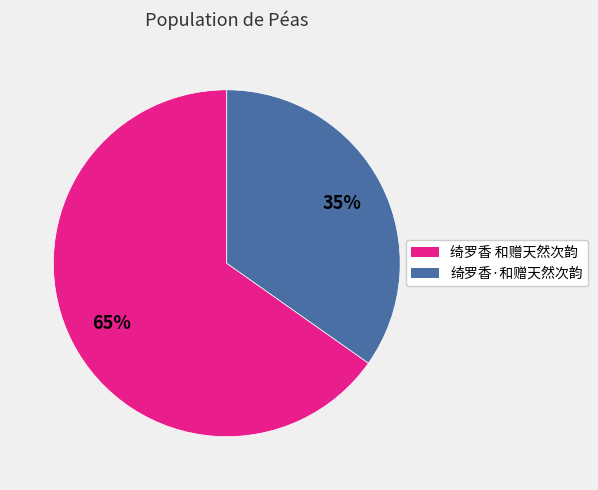

Rank the categories by value from highest to lowest.

绮罗香 和赠天然次韵, 绮罗香·和赠天然次韵